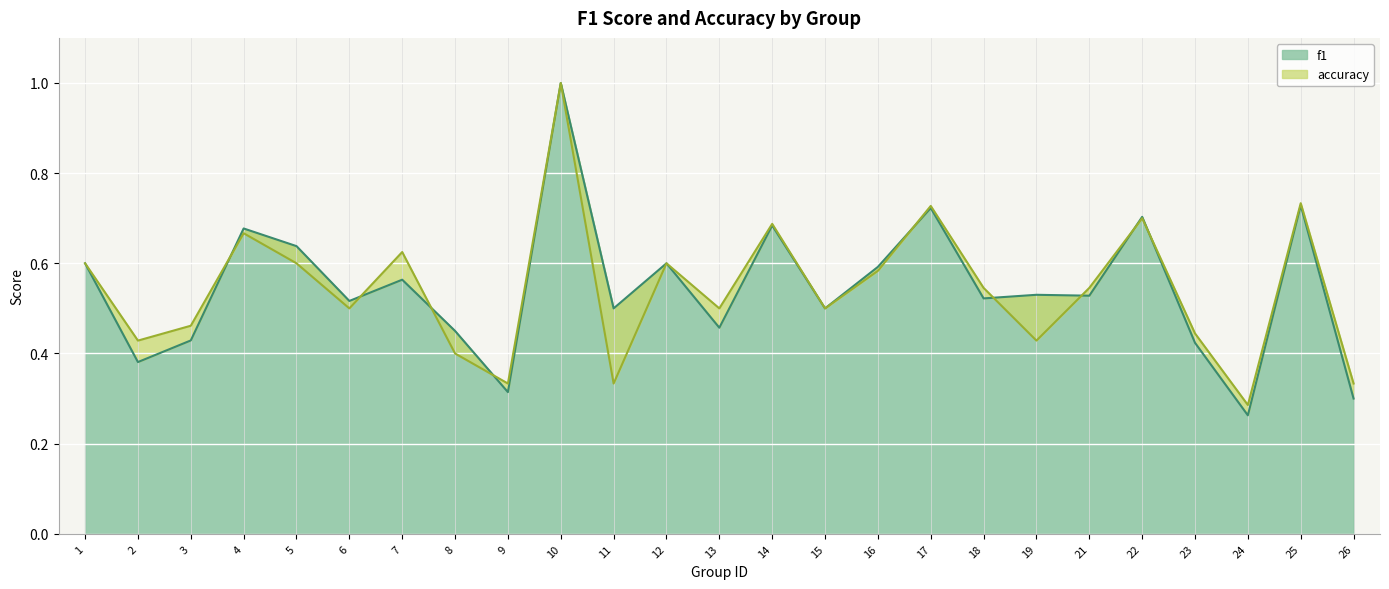

What is the highest value of the f1 series?

1.0